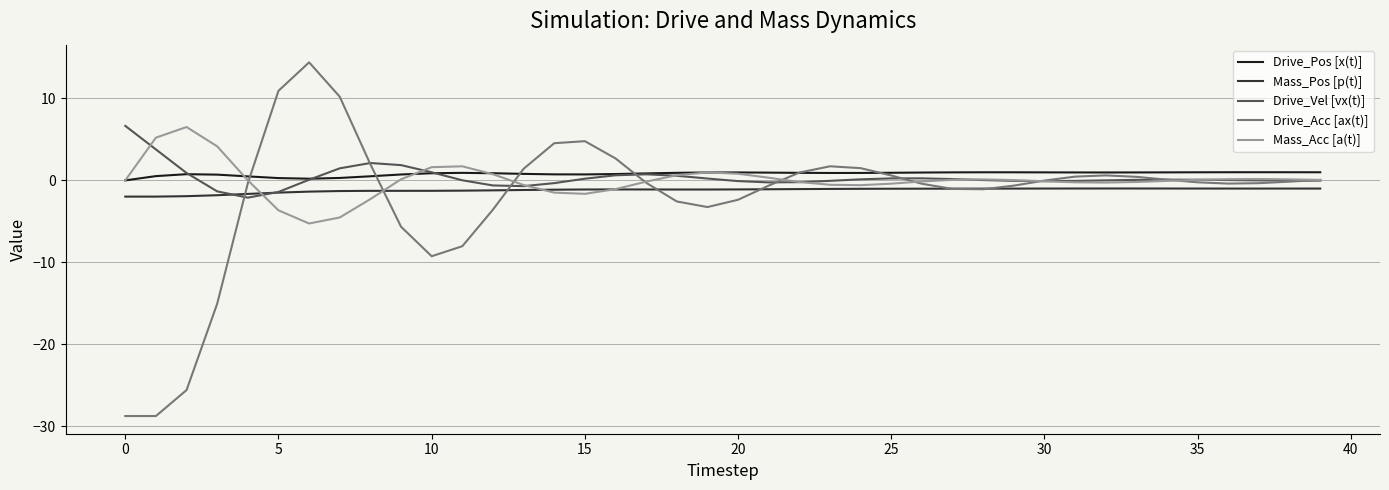

What is the maximum value for Mass_Acc [a(t)]?

6.5